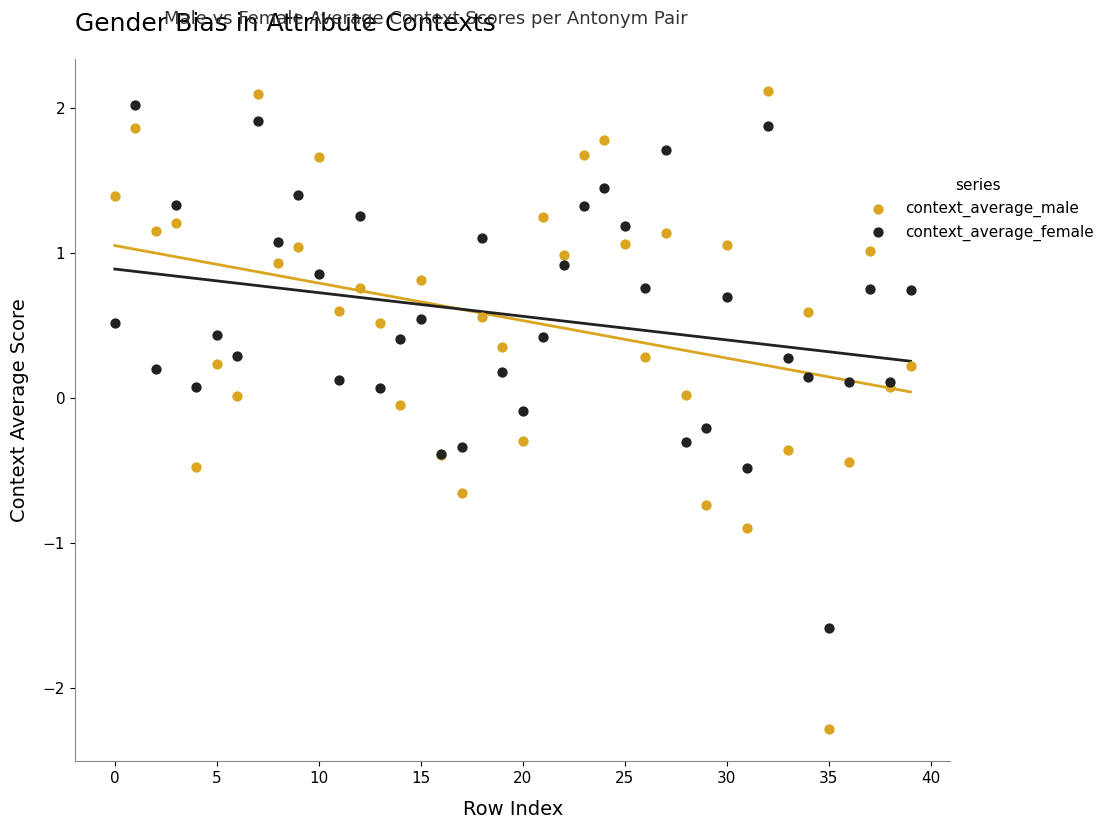

Which series reaches the minimum Y coordinate?

context_average_male